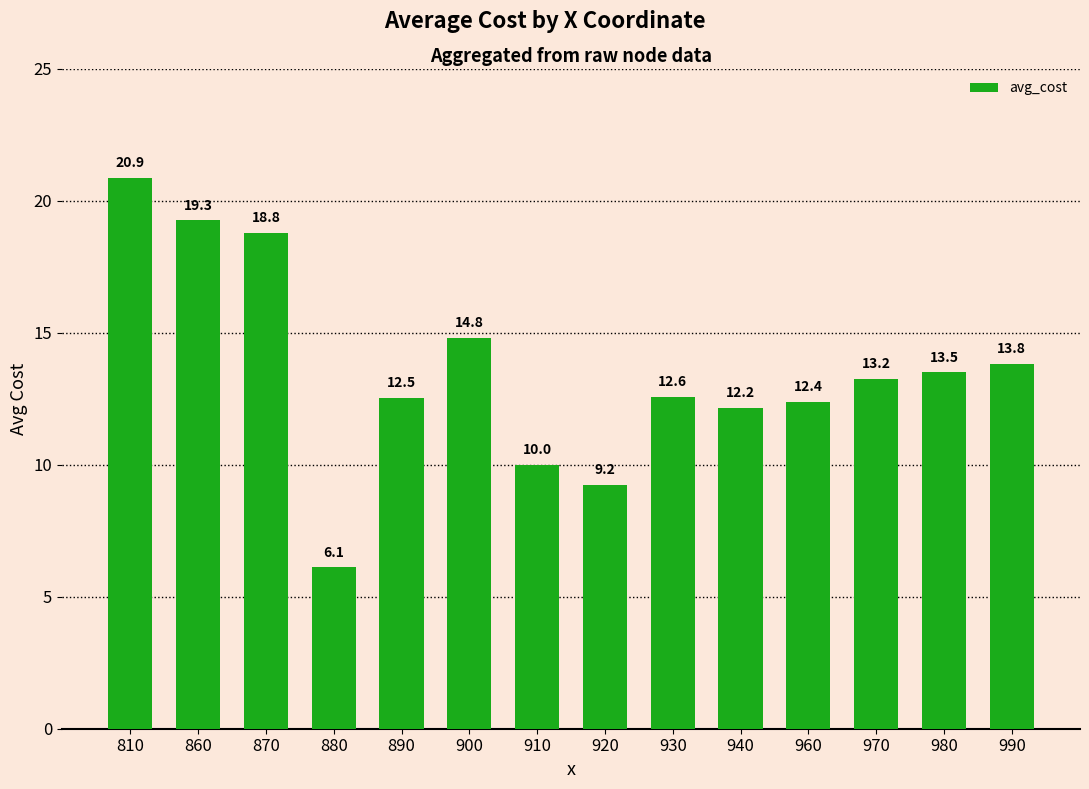

The value at 920 is 13.7. True or false?

False